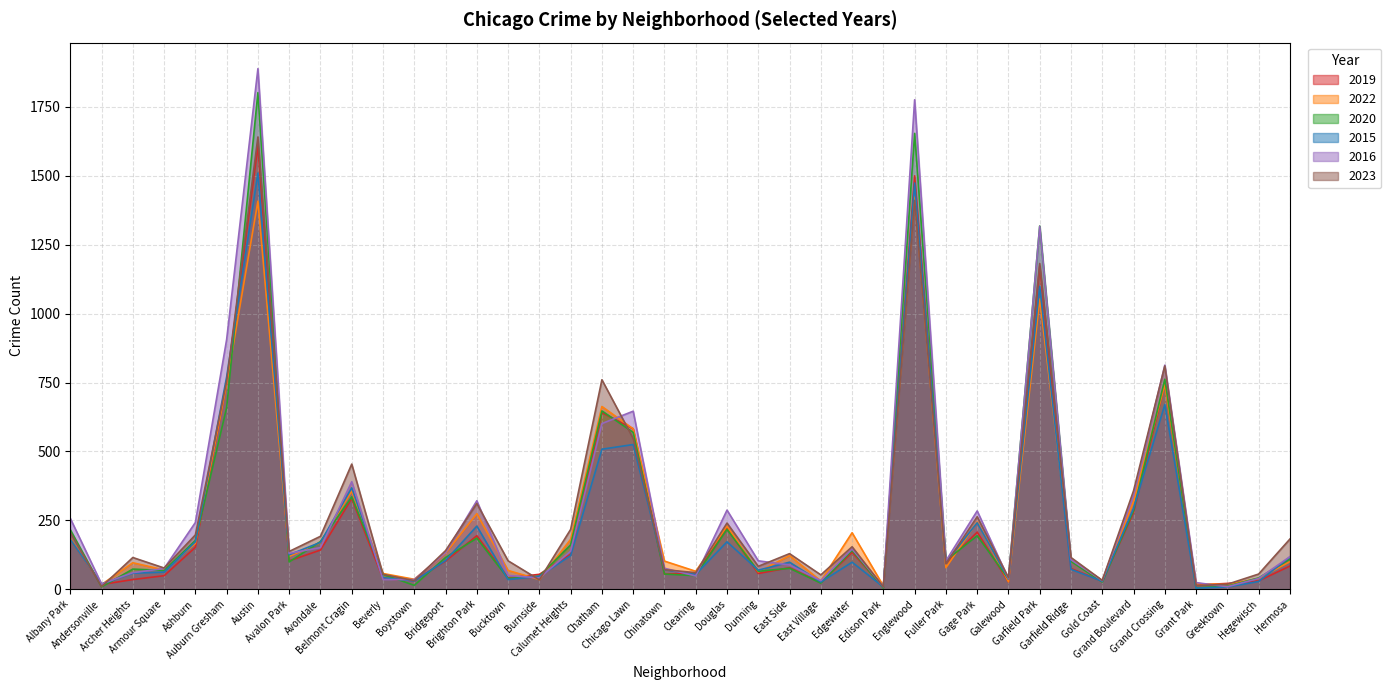

What is the spread (max minus min) of values at Chatham?

252